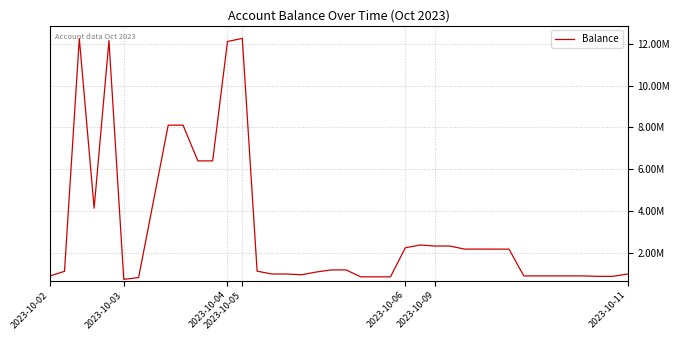

Is this an area chart (filled region under the line)?

No